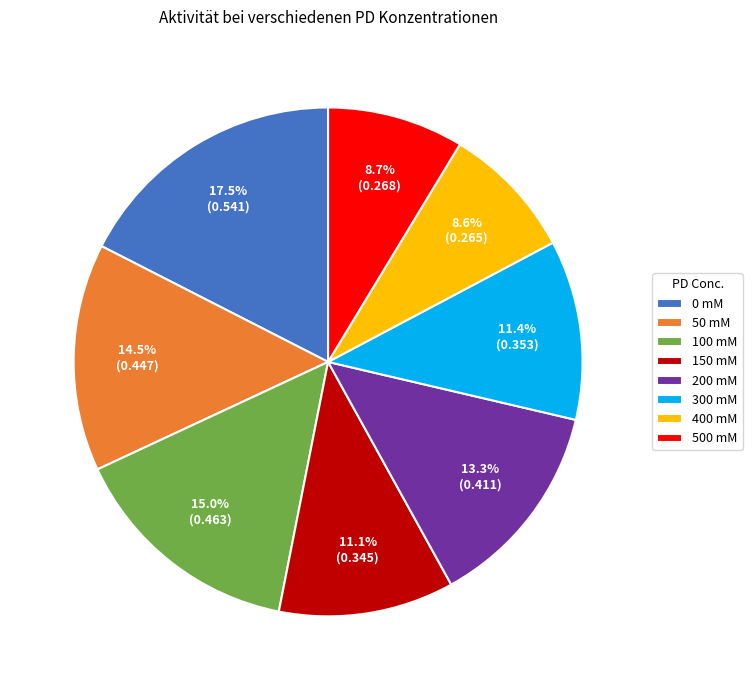

Is it true that 500 mM is 2% of the pie?

False